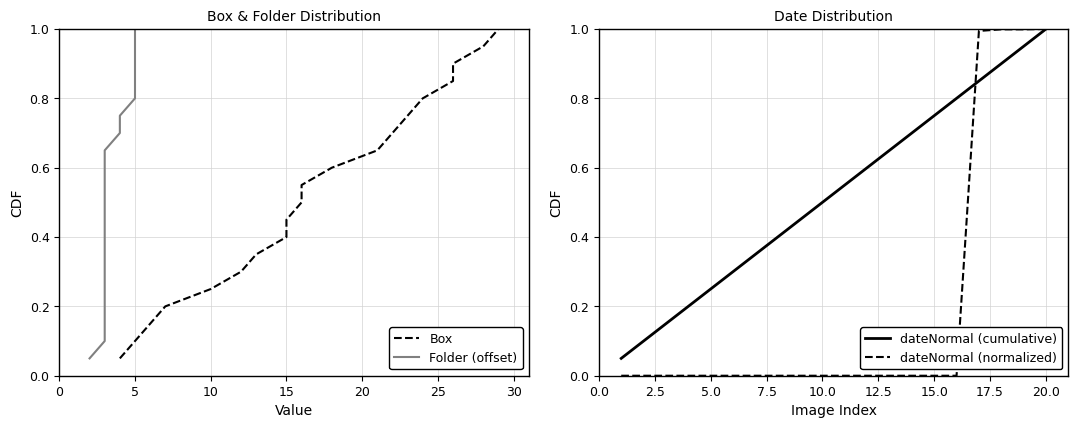

What are all the series names shown in the legend?

Box, Folder (offset), dateNormal (cumulative), dateNormal (normalized)